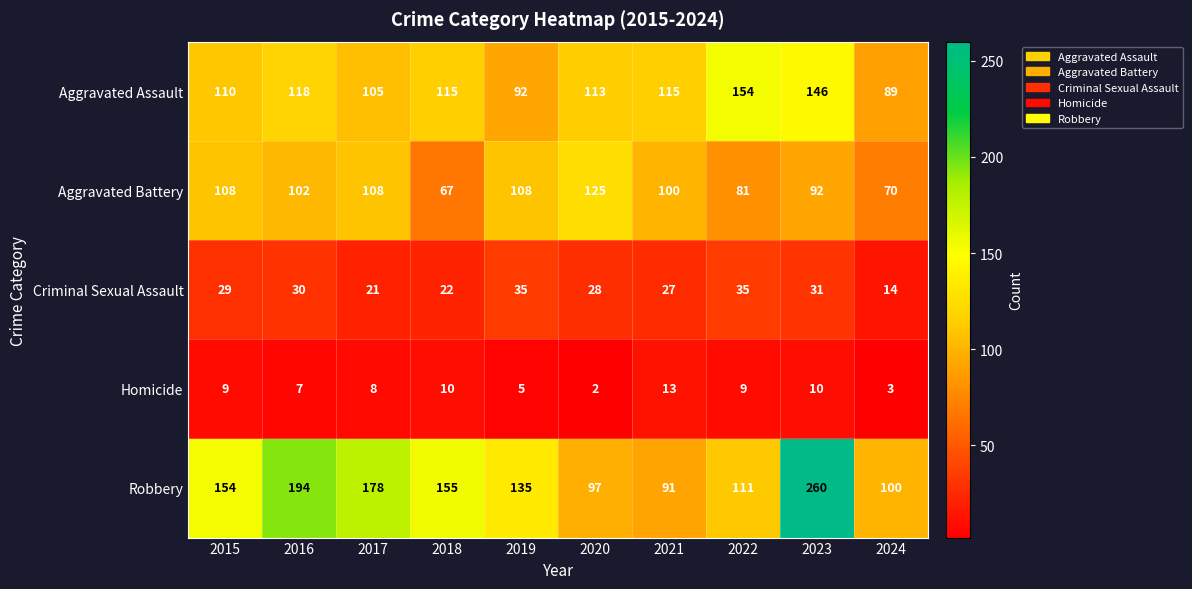

The Homicide series shows 5 at 2024. True or false?

False